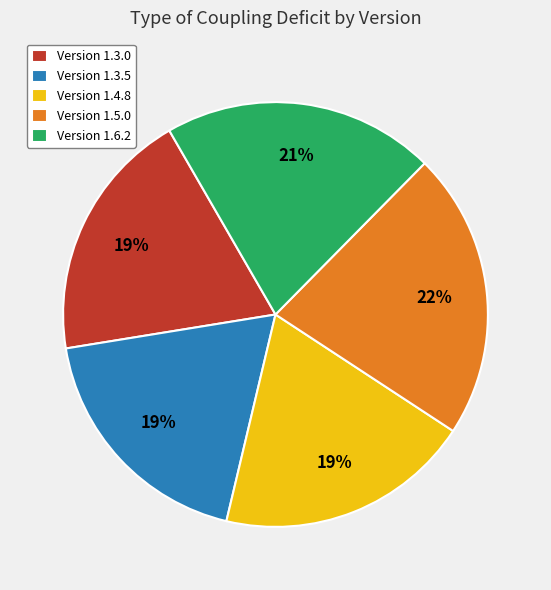

How many segments does this pie chart have?

5